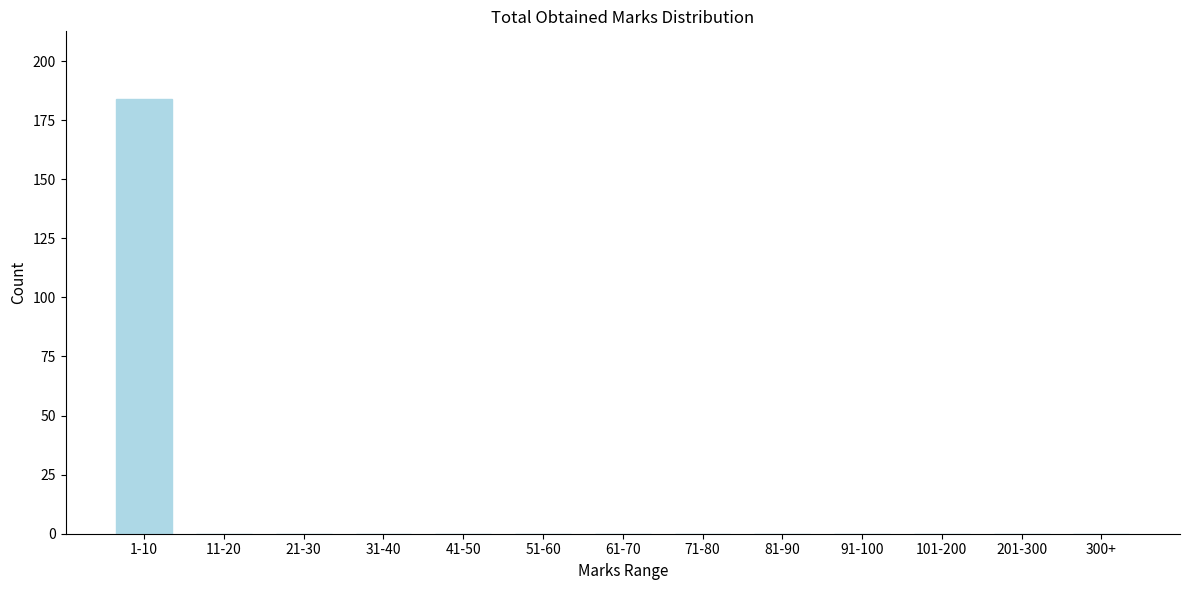

Reading left to right, transcribe all the data shown in this chart.

1-10=184	11-20=0	21-30=0	31-40=0	41-50=0	51-60=0	61-70=0	71-80=0	81-90=0	91-100=0	101-200=0	201-300=0	300+=0